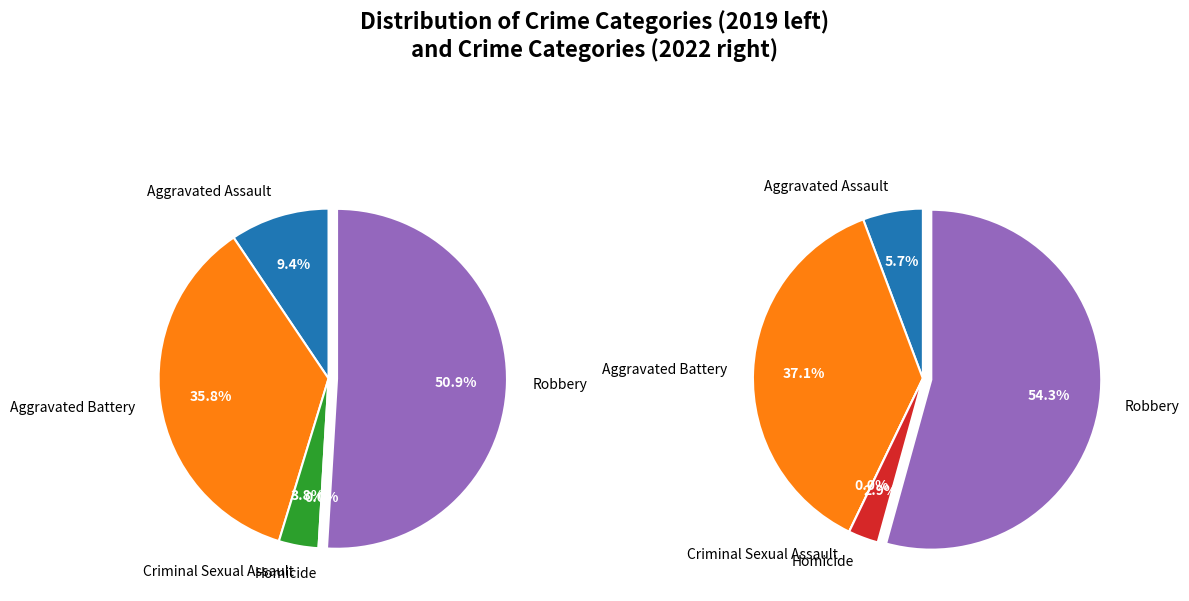

How many slices are in this pie chart?

5